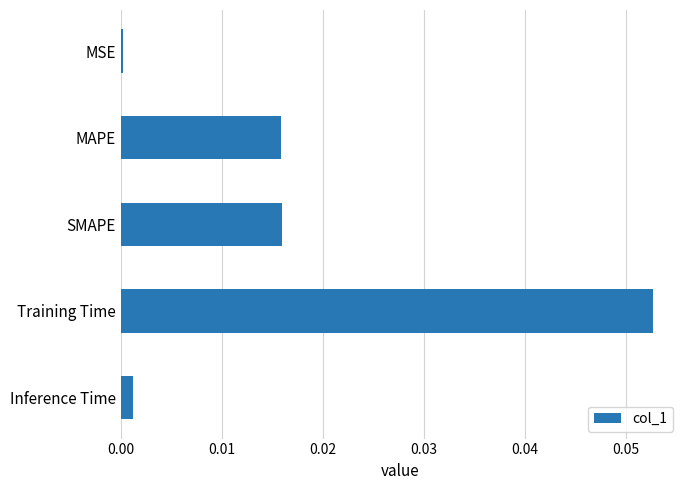

What position from the top is Training Time?

4